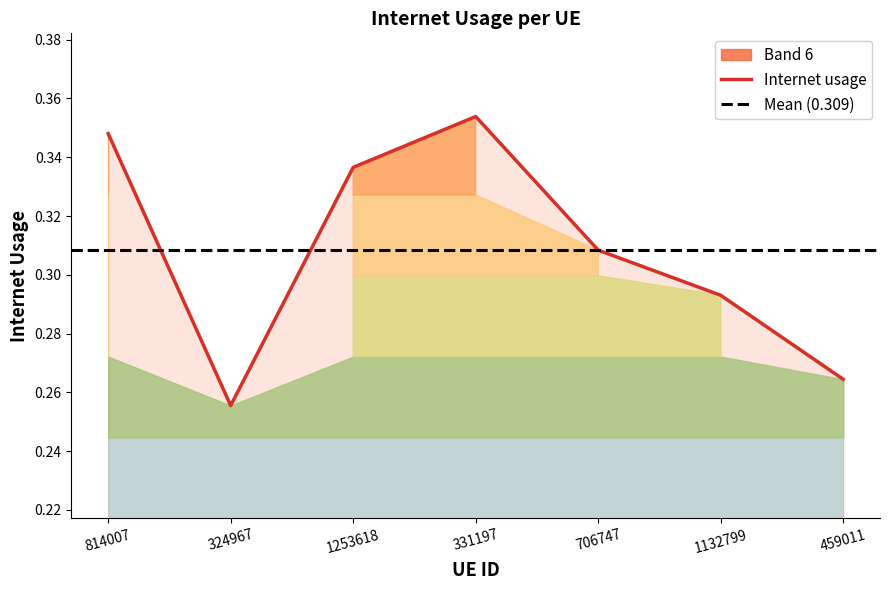

Which has a higher value, 814007 or 459011?

814007